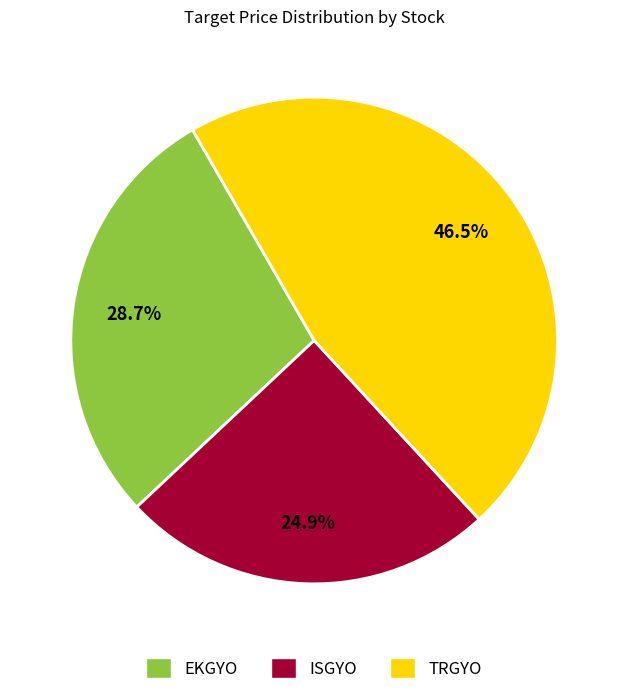

Which category has the biggest portion of the pie?

TRGYO